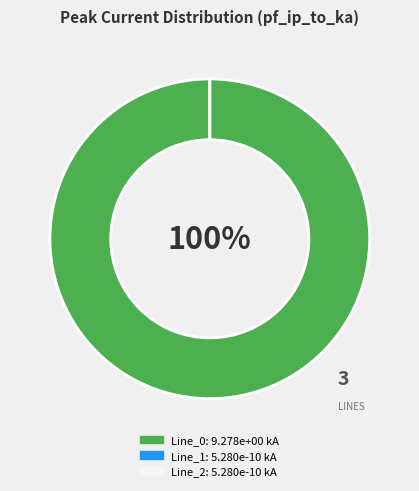

Count the number of slices in the pie.

3